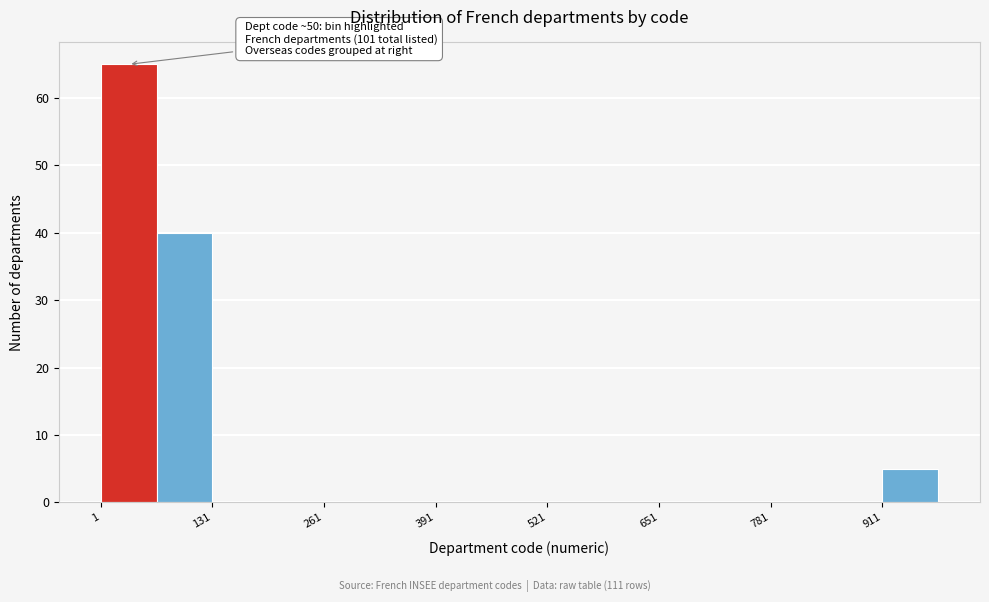

Read against the x-axis, roughly where is the centre of the tallest bar?

40